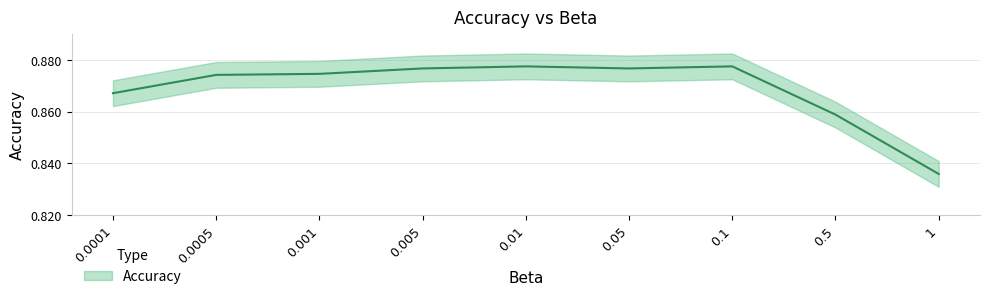

At which category does the chart reach its peak across all series?

0.01